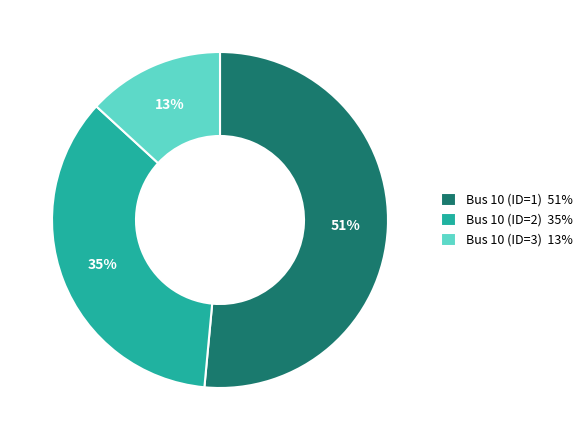

Do Bus 10 (ID=2) 35% and Bus 10 (ID=1) 51% together represent more than half of the pie?

Yes